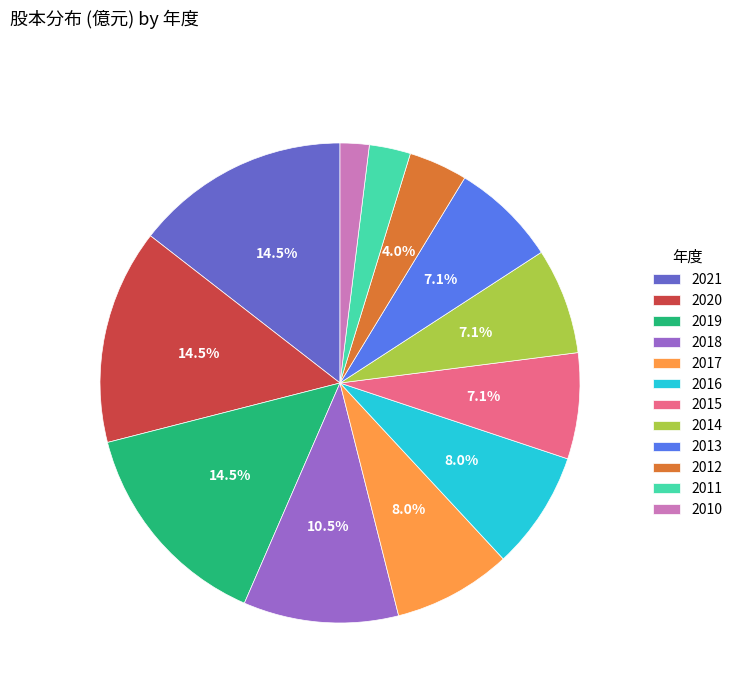

Combined, what portion of the pie is 2017 and 2020?

22.5%